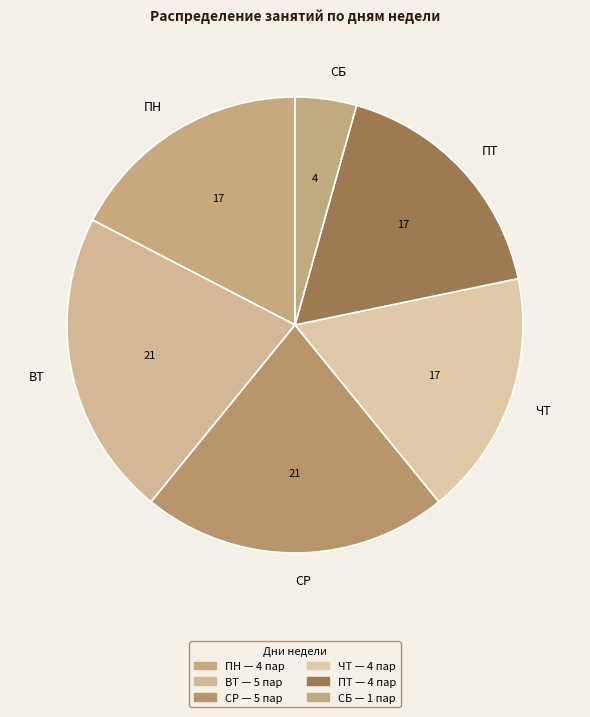

Combined, do СБ and ПТ account for over 50%?

No